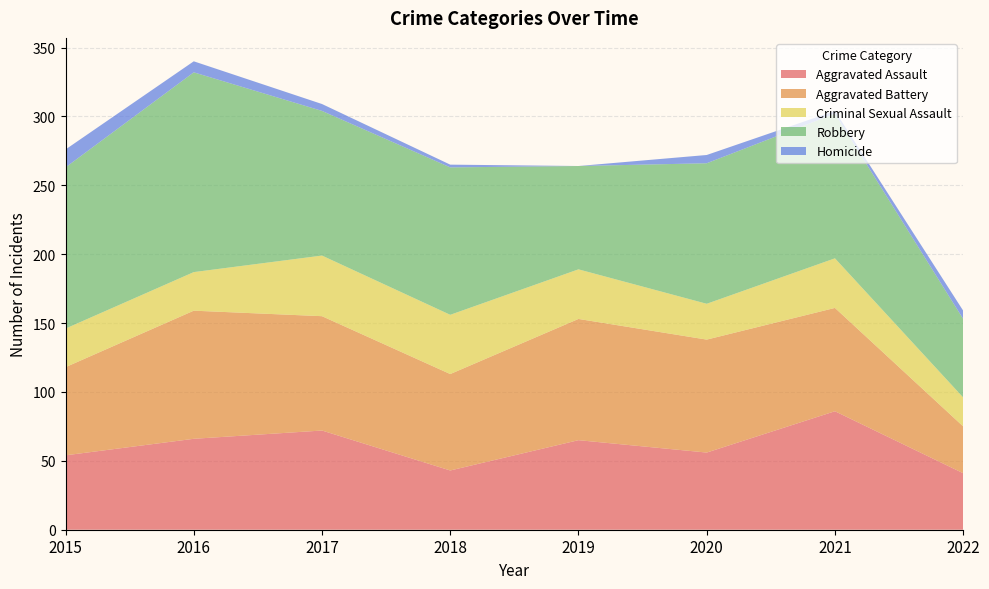

Reading left to right, extract all data points from this chart.

Aggravated Assault: 2015=54	2016=66	2017=72	2018=43	2019=65	2020=56	2021=86	2022=41
Aggravated Battery: 2015=64	2016=93	2017=83	2018=70	2019=88	2020=82	2021=75	2022=34
Criminal Sexual Assault: 2015=28	2016=28	2017=44	2018=43	2019=36	2020=26	2021=36	2022=21
Robbery: 2015=117	2016=145	2017=105	2018=107	2019=75	2020=102	2021=105	2022=57
Homicide: 2015=13	2016=8	2017=5	2018=2	2019=0	2020=6	2021=2	2022=6